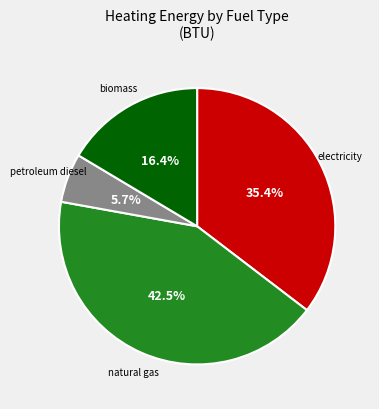

Is there a majority slice in this chart?

No